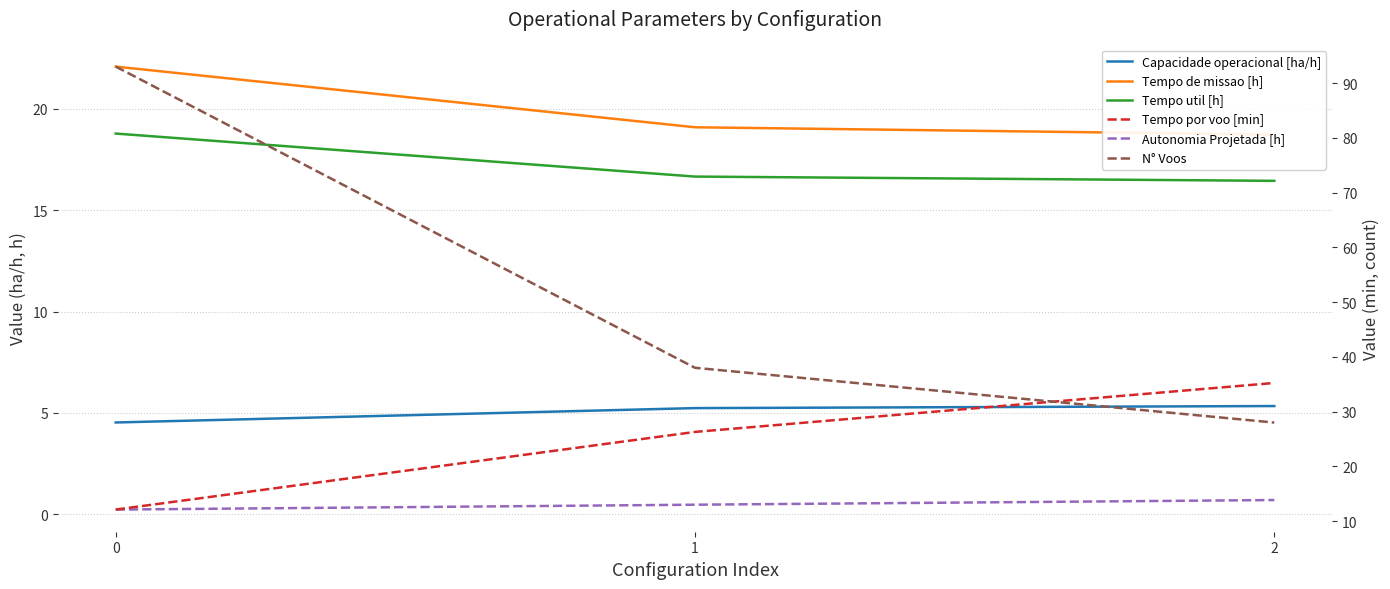

How many lines are shown in the chart?

6